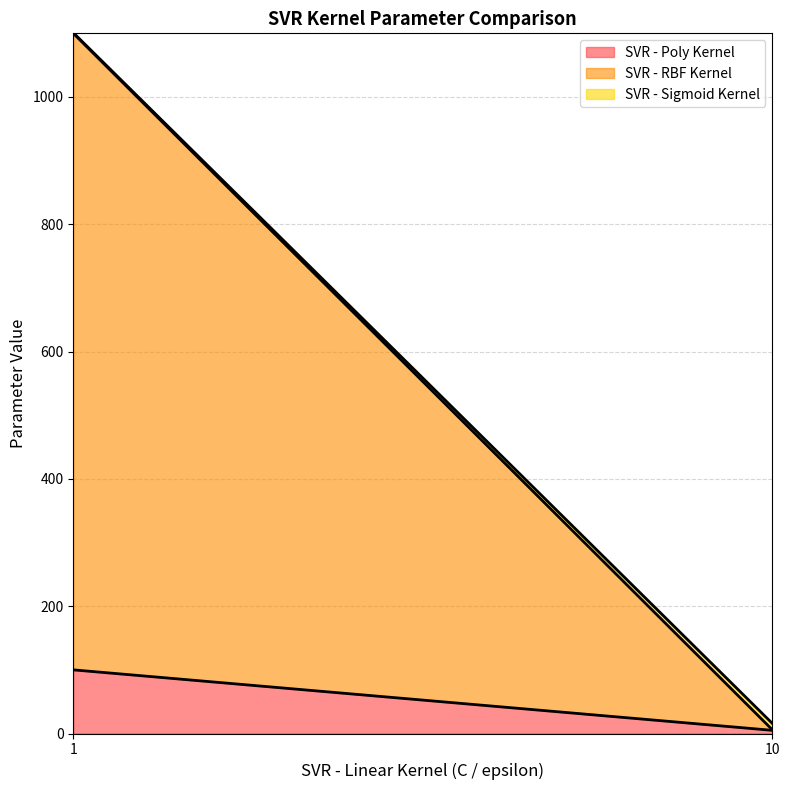

Between 10 and 1, which is larger?

1